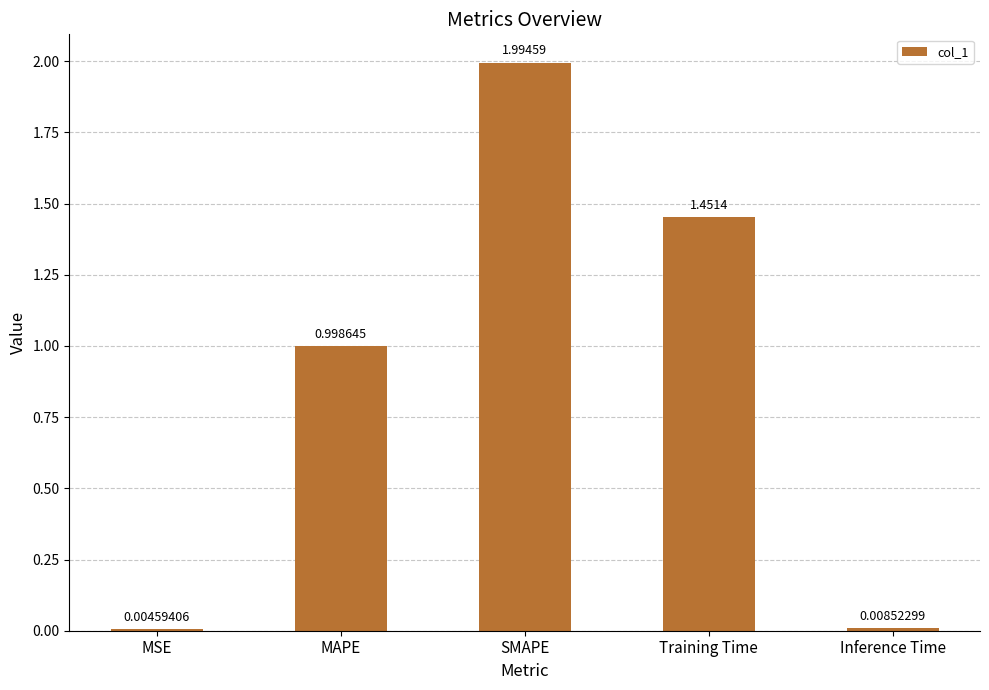

What is the ratio of the value at MAPE to the value at Training Time?

0.7